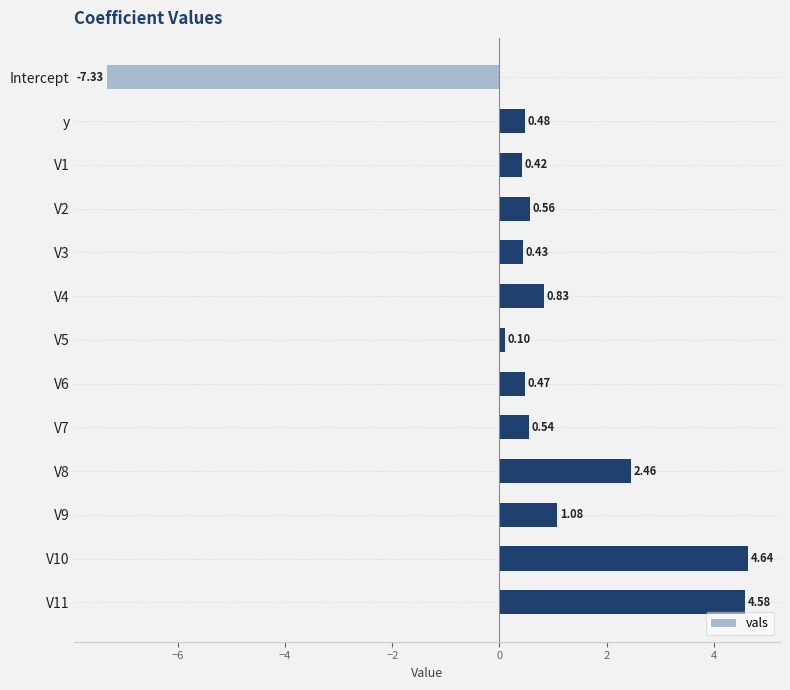

What is the average value?

0.7